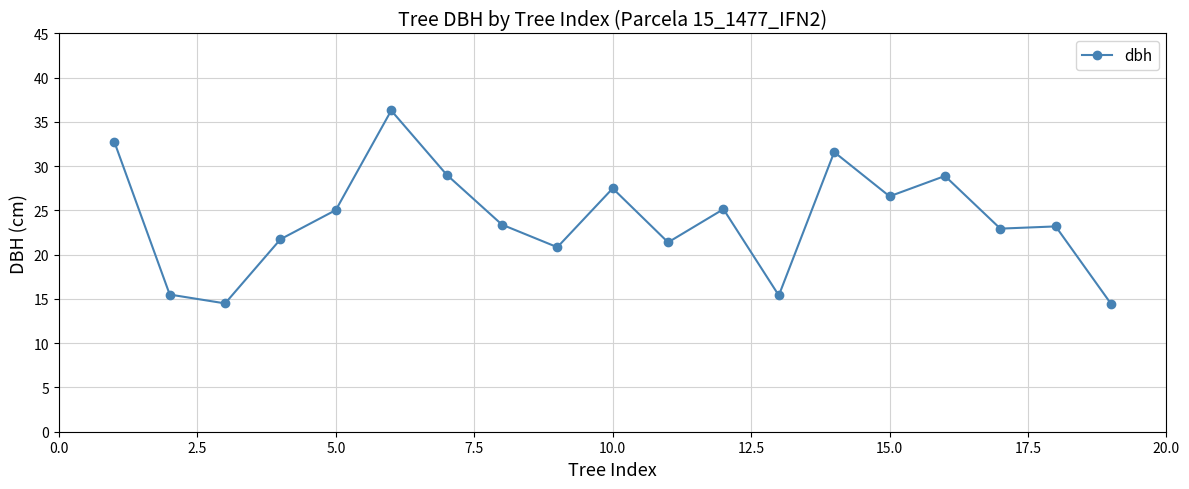

What is the value of the 5th point from the left?

25.1